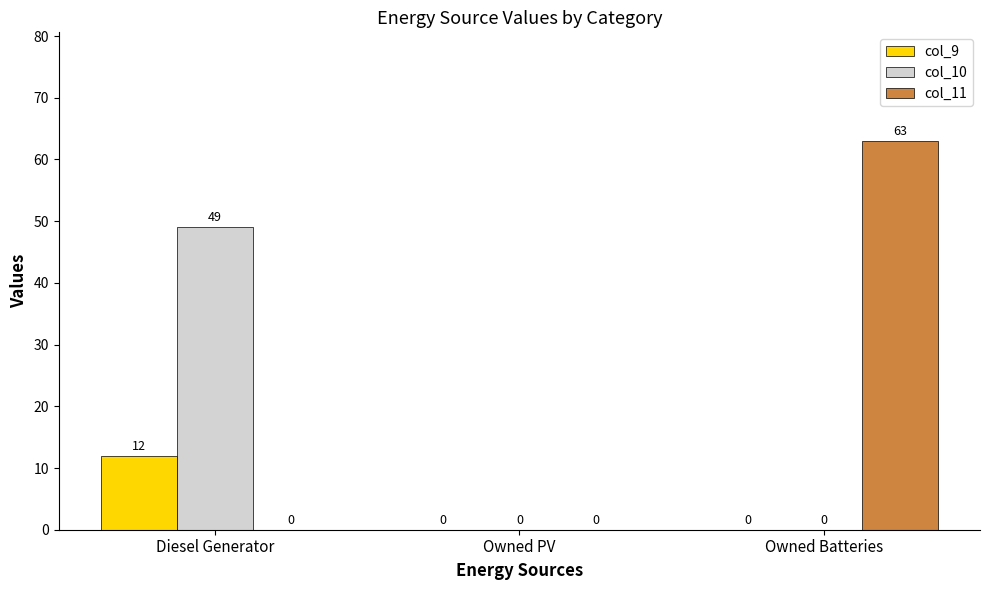

What is the greatest value displayed?

63